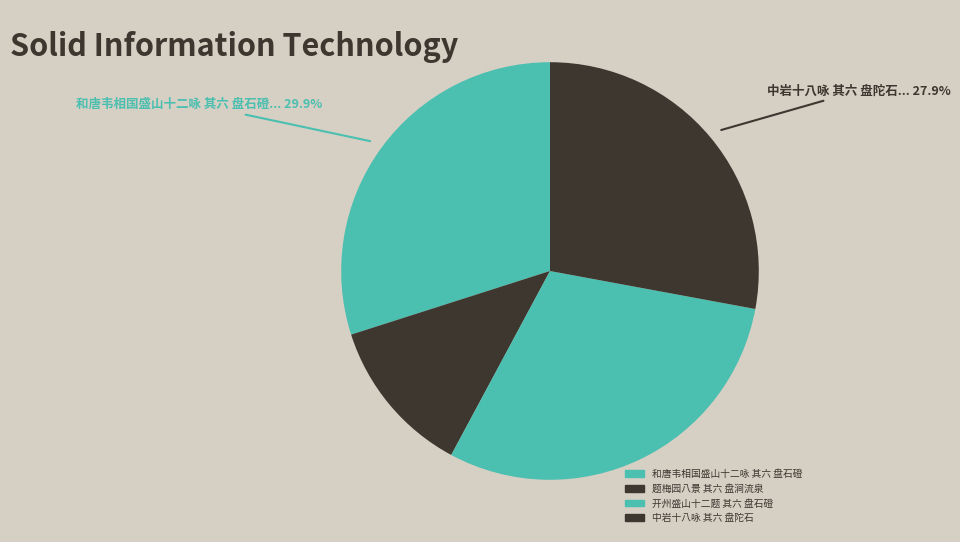

Which slice is the smallest?

题梅园八景 其六 盘涧流泉